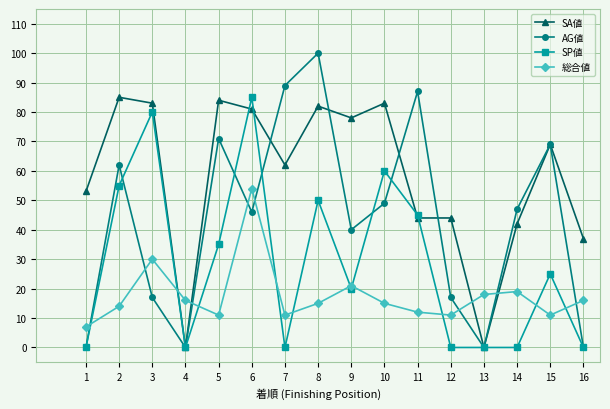

What is the sum of all AG値 values?

694